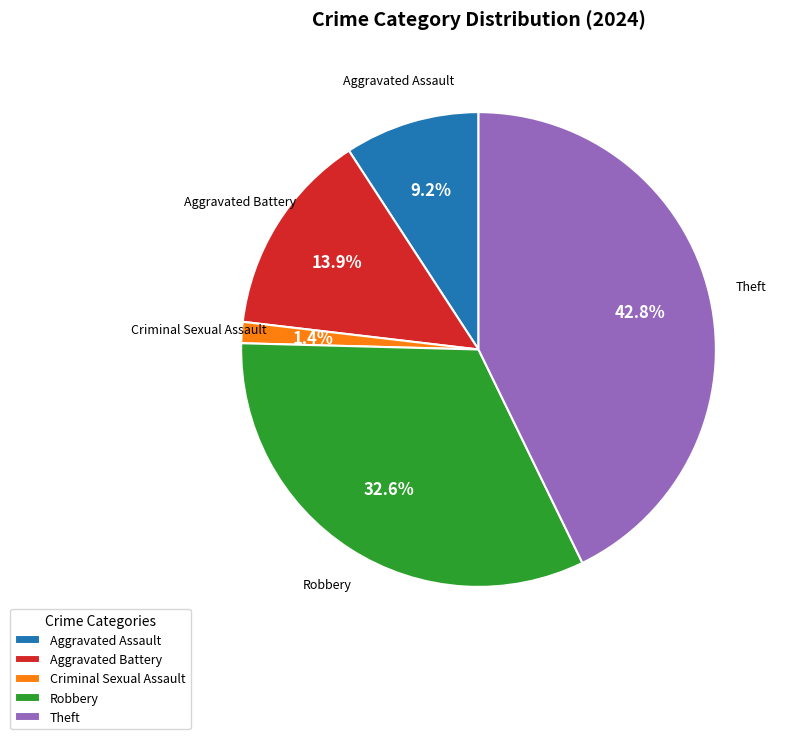

True or false: Aggravated Battery accounts for 26% of the total.

False